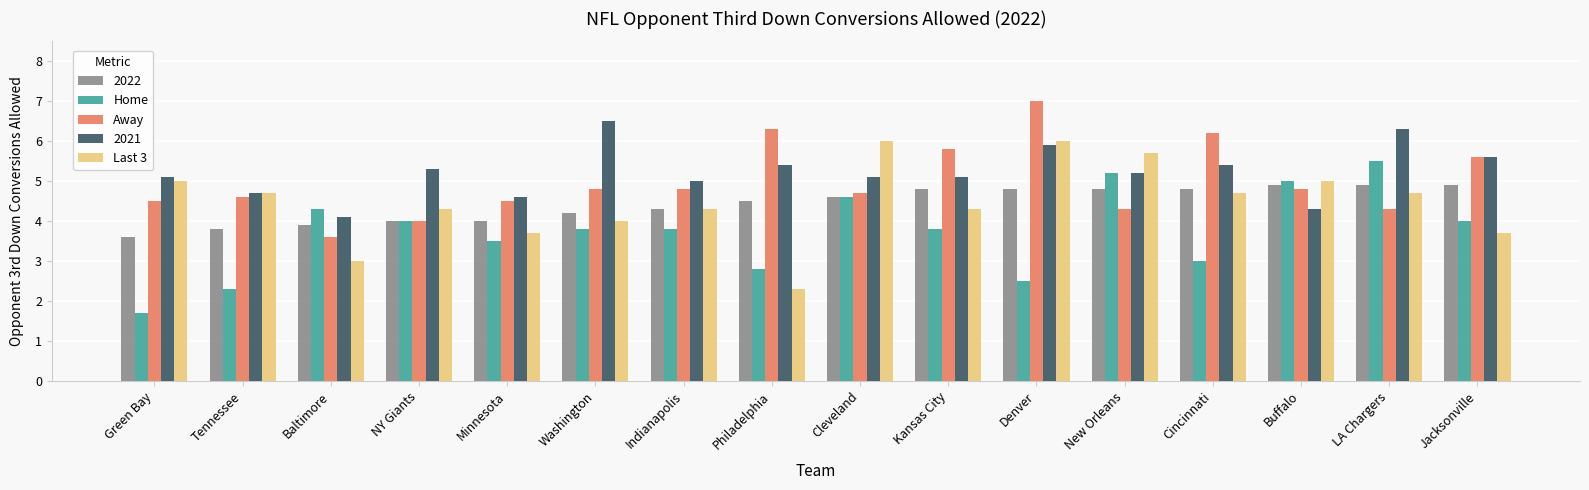

What is the spread (max minus min) of values at Buffalo?

0.7